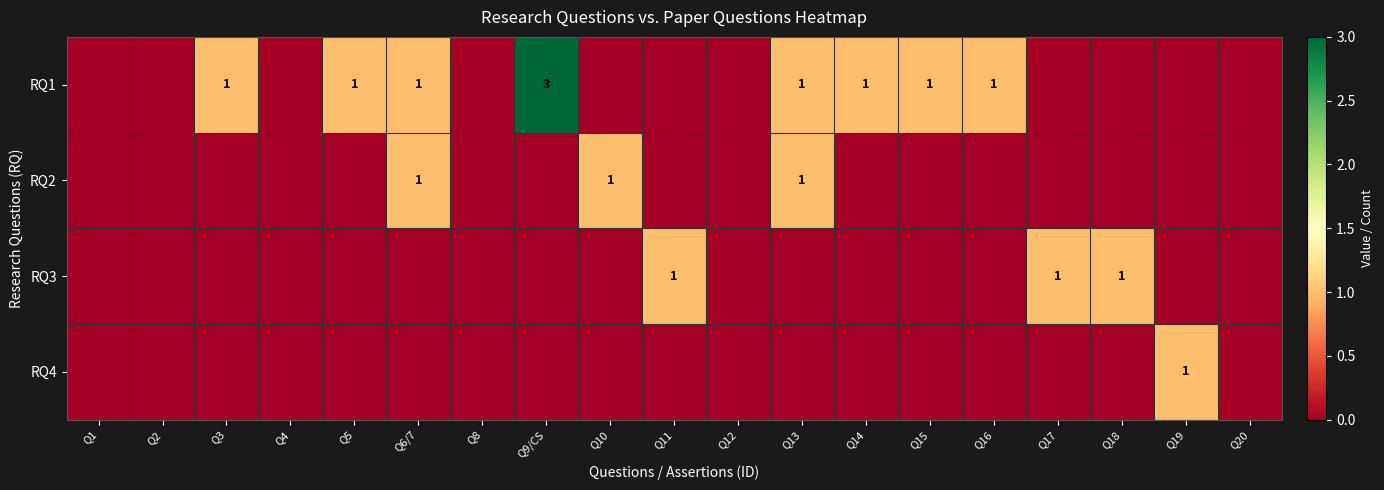

Which series has the largest total across all categories?

RQ1